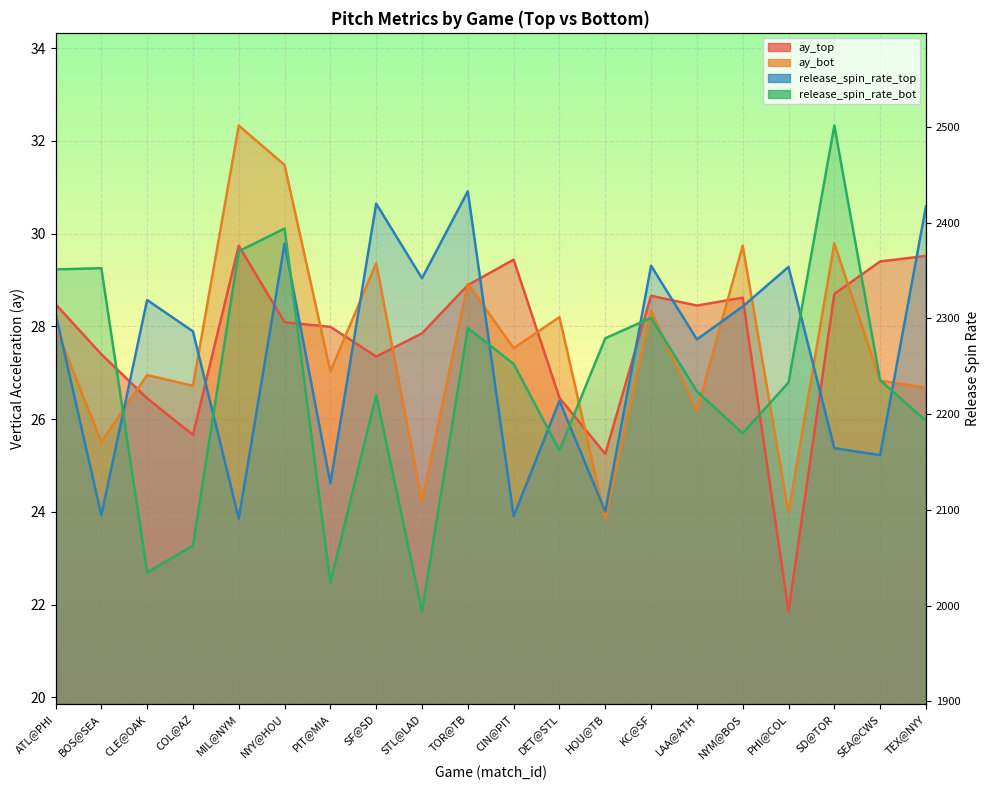

At which label does release_spin_rate_bot reach its minimum?

STL@LAD